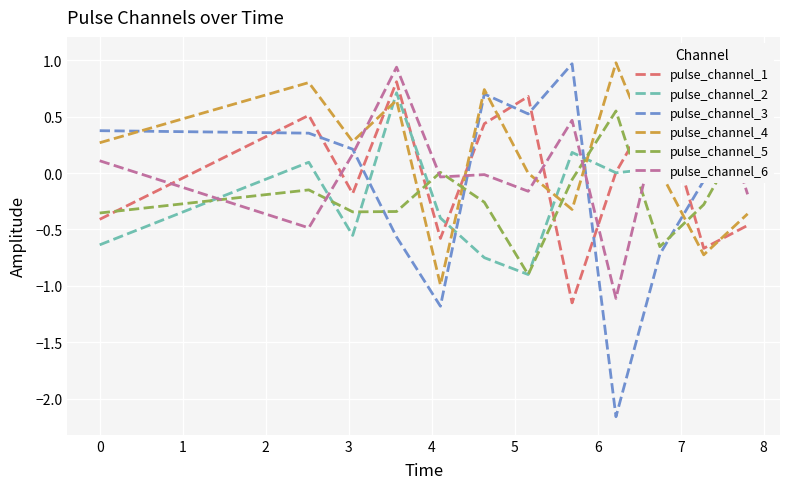

What is the highest value of the pulse_channel_3 series?

1.0